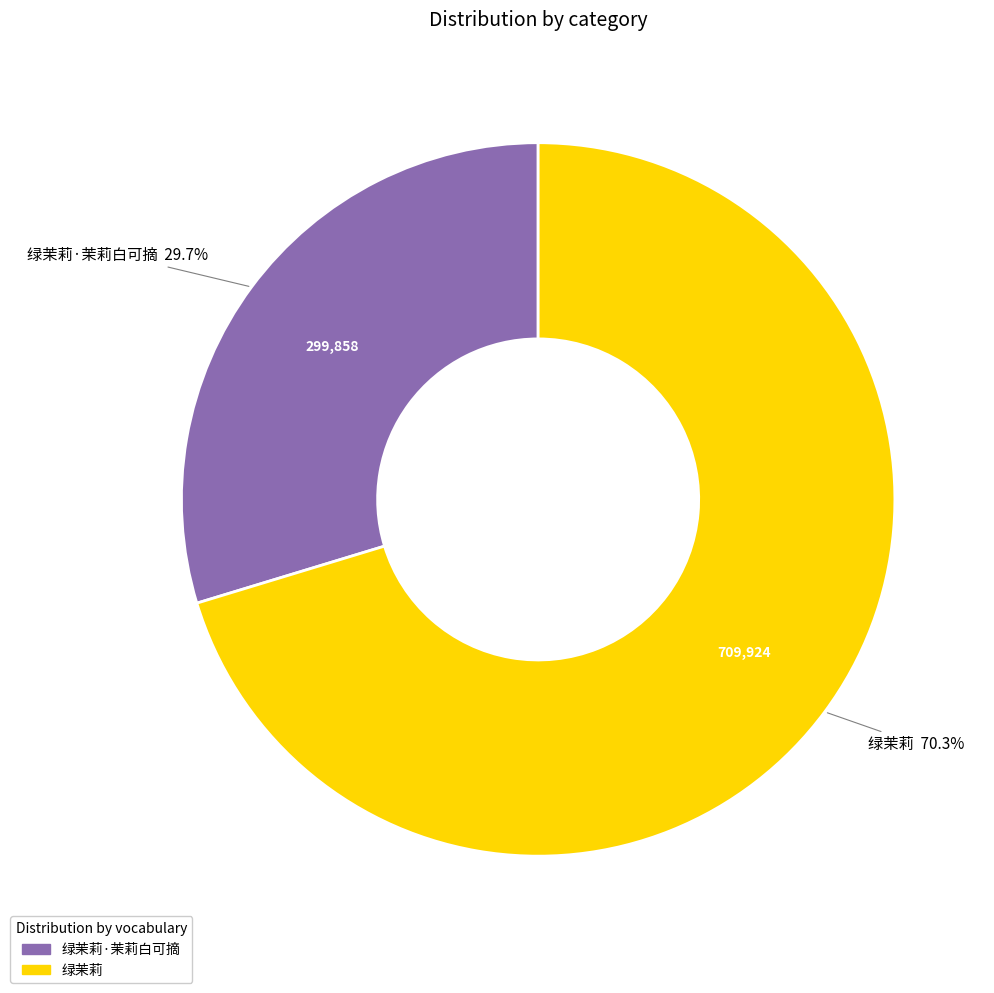

Does any single category account for the majority?

Yes